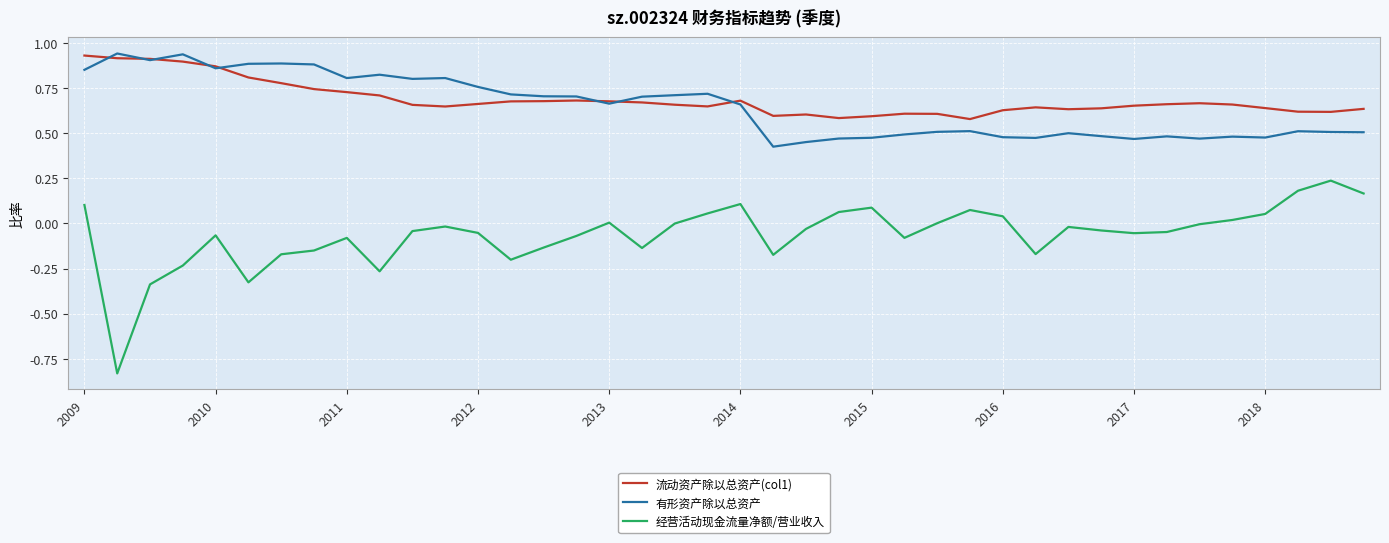

What is the sum of all 经营活动现金流量净额/营业收入 values?

-2.5